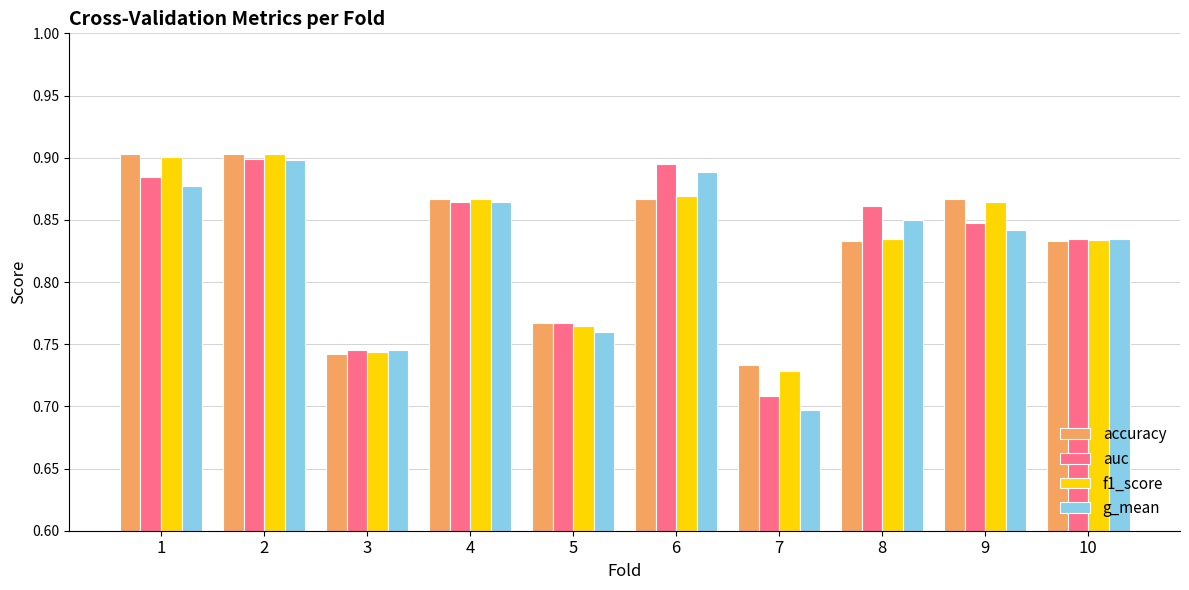

Which series has the widest spread of values?

g_mean